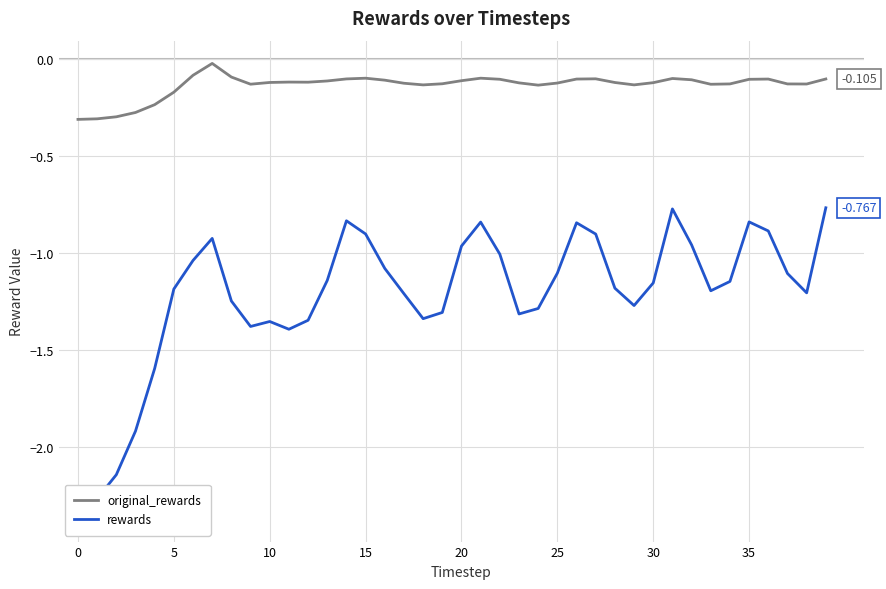

What is the label of the 27th point from the left?

26